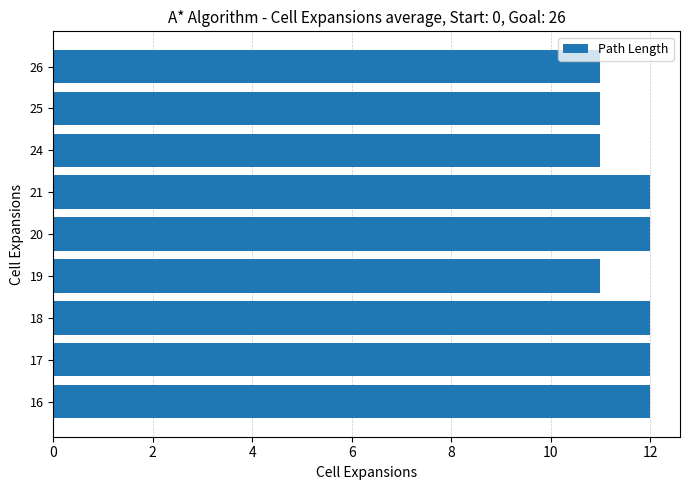

What is the minimum value shown in the chart?

11